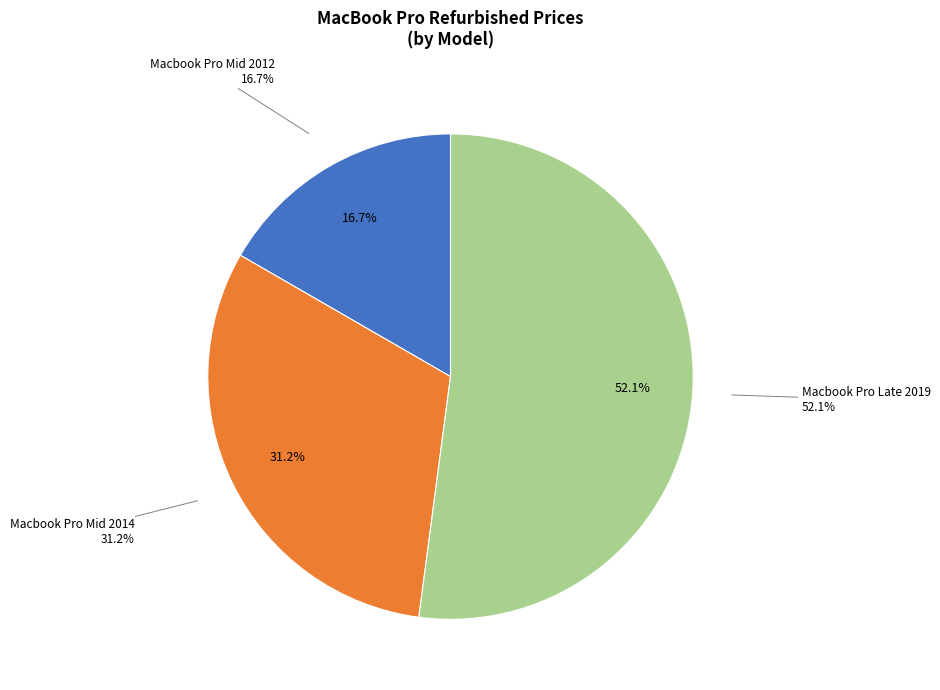

To the nearest percent, what is the combined percentage of Macbook Pro Mid 2012 and Macbook Pro Mid 2014?

48%